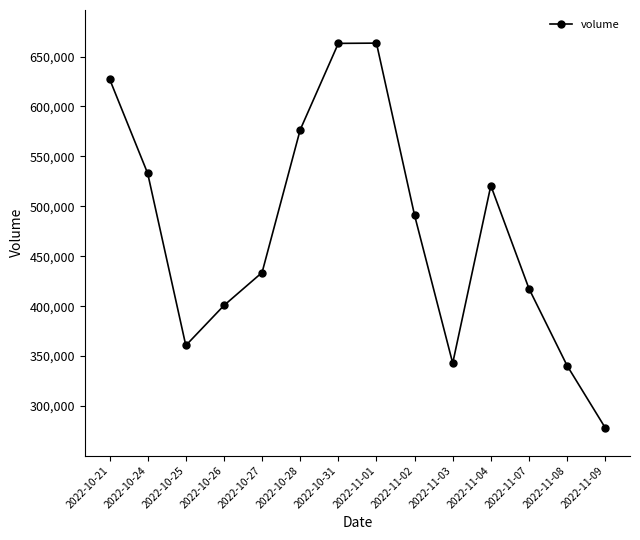

What is the difference between the values at 2022-10-27 and 2022-10-31?

229471